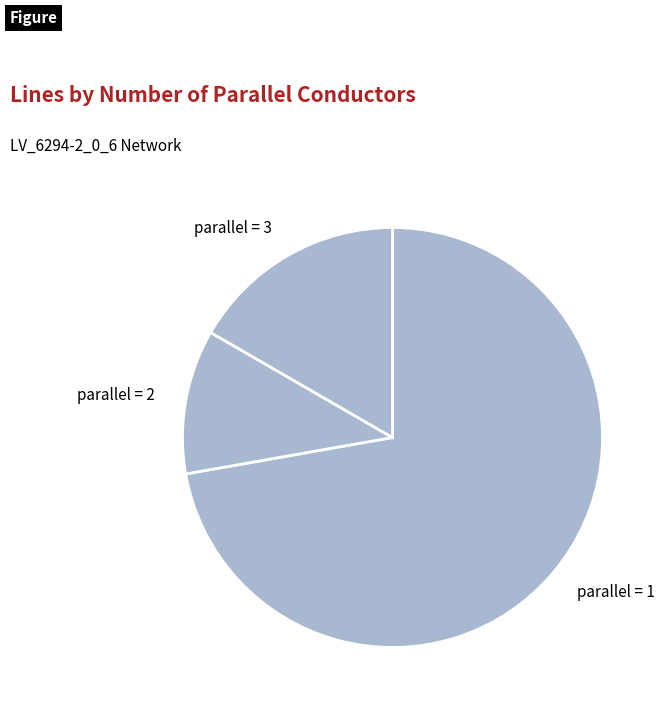

Which slice is the smallest?

parallel = 2